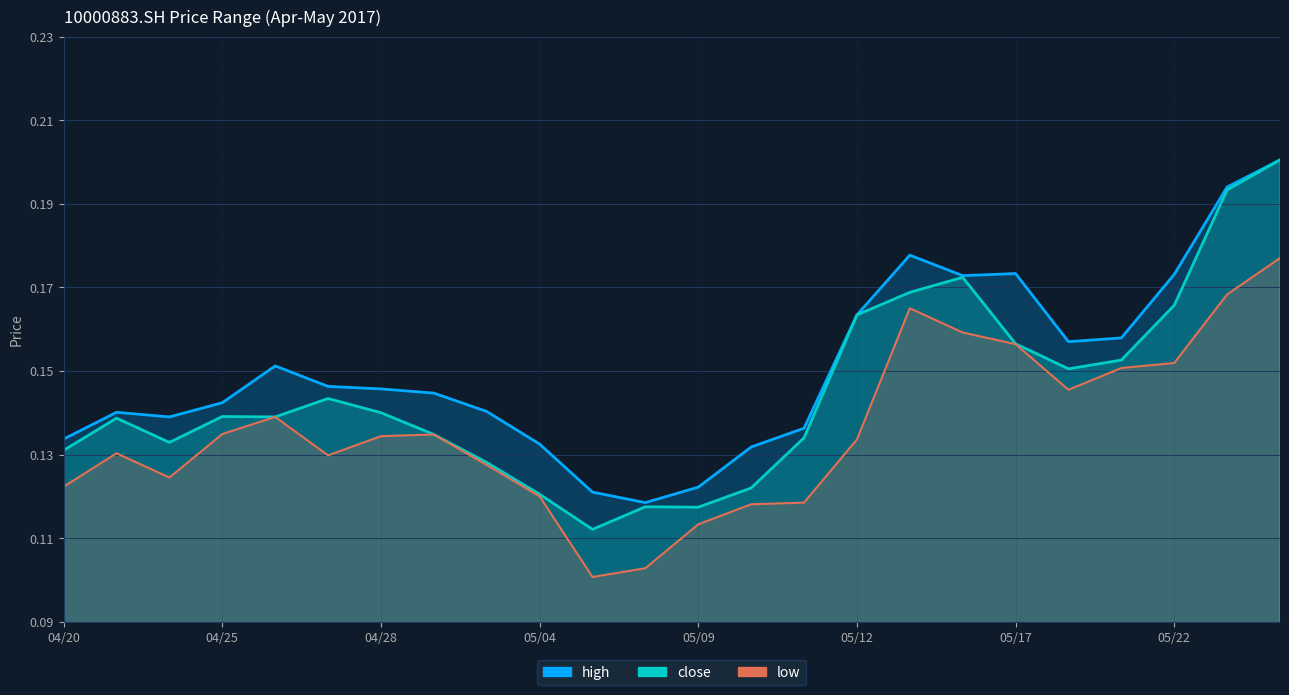

Reading left to right, transcribe all the data shown in this chart.

high: 0.1	0.1	0.1	0.1	0.2	0.1	0.1	0.1	0.1	0.1	0.1	0.1	0.1	0.1	0.1	0.2	0.2	0.2	0.2	0.2	0.2	0.2	0.2	0.2
close: 0.1	0.1	0.1	0.1	0.1	0.1	0.1	0.1	0.1	0.1	0.1	0.1	0.1	0.1	0.1	0.2	0.2	0.2	0.2	0.2	0.2	0.2	0.2	0.2
low: 0.1	0.1	0.1	0.1	0.1	0.1	0.1	0.1	0.1	0.1	0.1	0.1	0.1	0.1	0.1	0.1	0.2	0.2	0.2	0.1	0.2	0.2	0.2	0.2